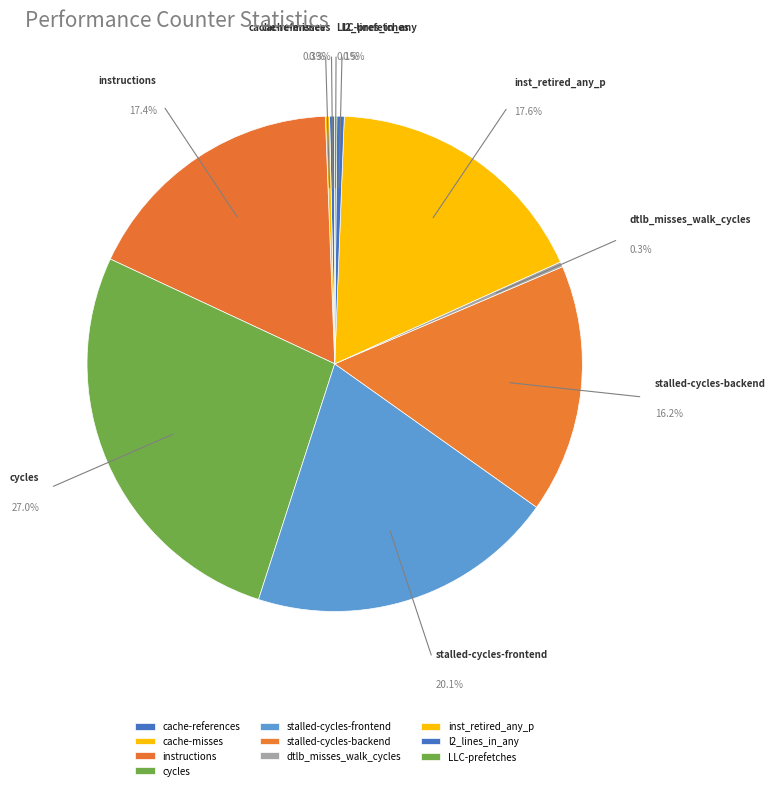

To the nearest percent, what is the difference between the largest and smallest slice percentages?

27%